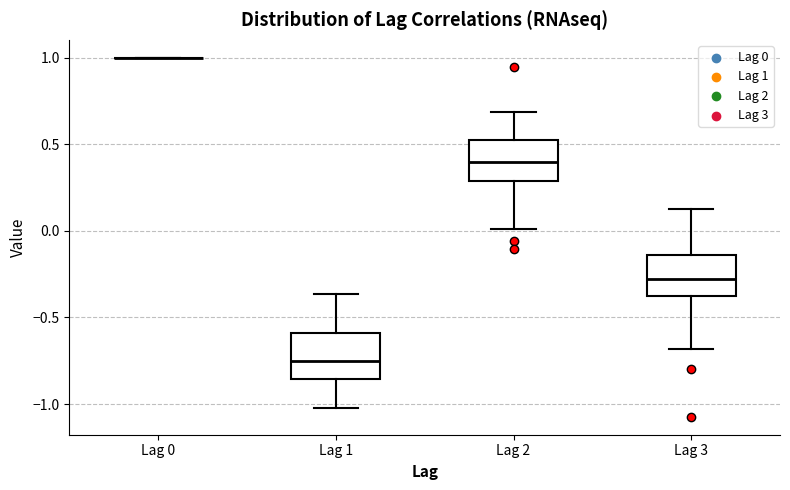

Reading left to right, read every box against the y-axis: the position of its median line, the range the box covers, and the ends of its whiskers. The values are not printed on the chart, so give them approximately, as read against the axis.

Lag 0: box collapsed to a line at 1.00, whiskers 1.00 to 1.00
Lag 1: median -0.75, box -0.85 to -0.60, whiskers -1.00 to -0.35
Lag 2: median 0.40, box 0.30 to 0.50, whiskers 0.00 to 0.70
Lag 3: median -0.30, box -0.40 to -0.15, whiskers -0.70 to 0.10